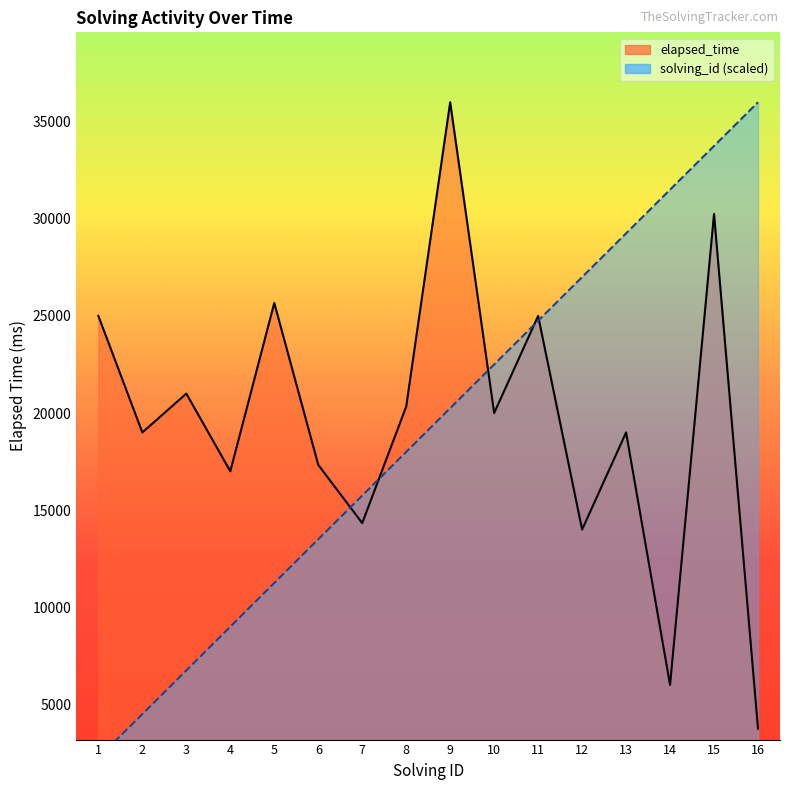

What is the spread (max minus min) of values at 3?

14250